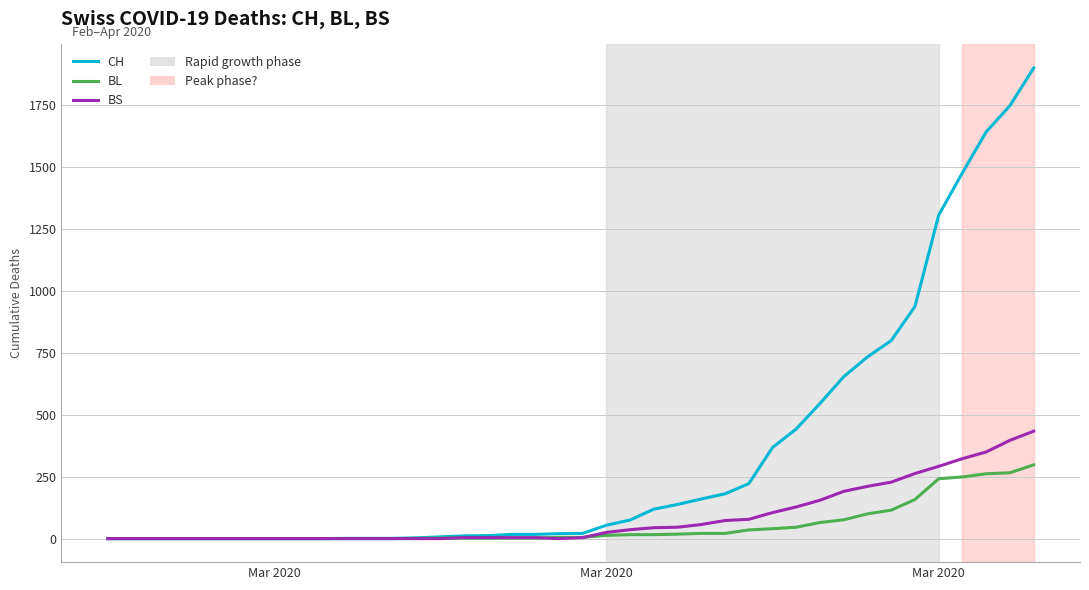

What is the maximum value for BS?

434